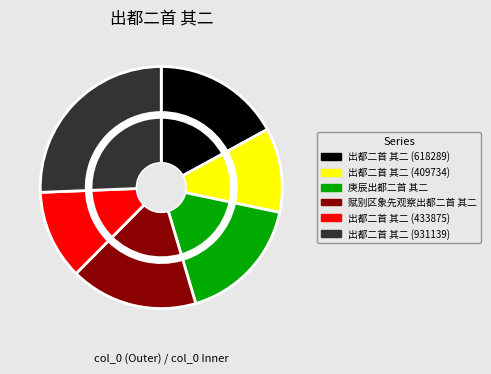

What is the smallest slice in the pie chart?

出都二首 其二 (409734)